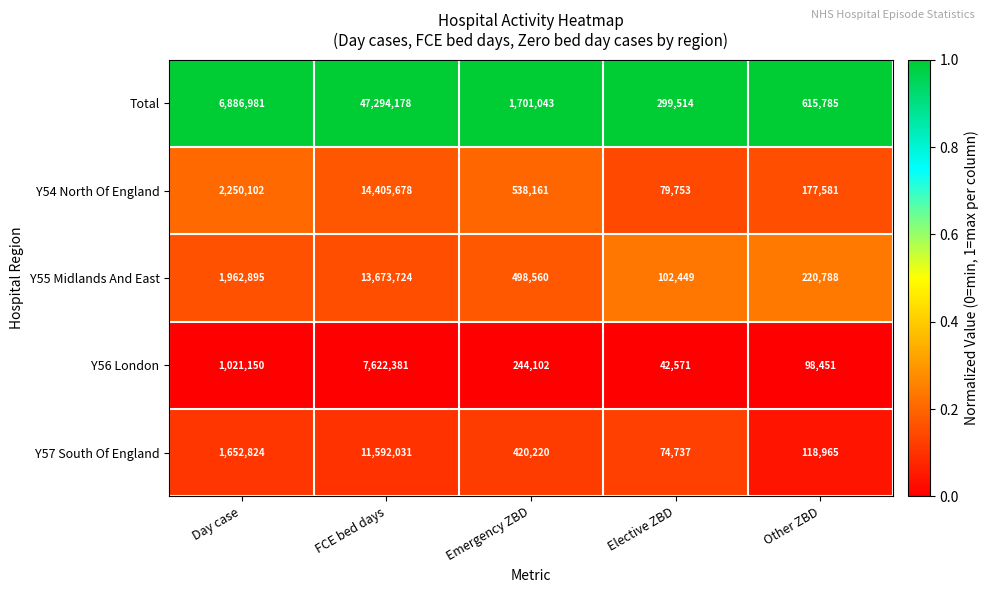

What is the smallest value displayed?

42571